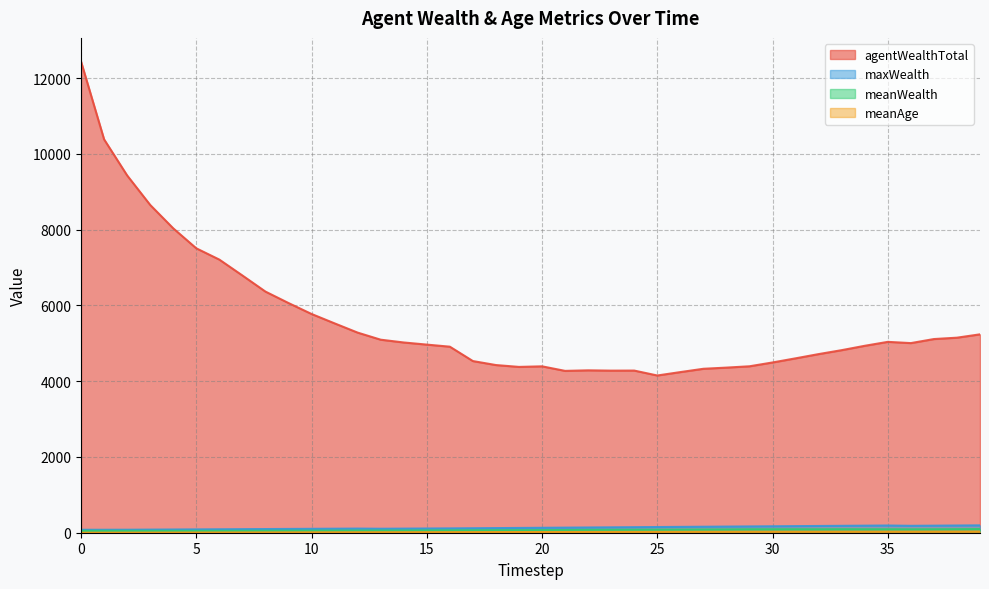

Which has a higher value, 23 or 31?

31